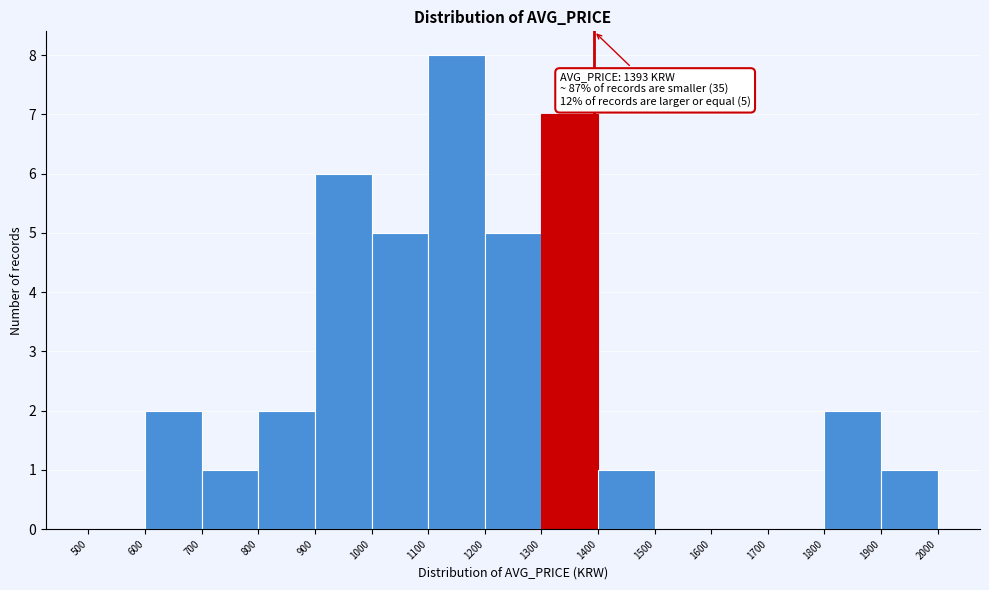

Over which range of the x-axis is the bar tallest?

1100 to 1200